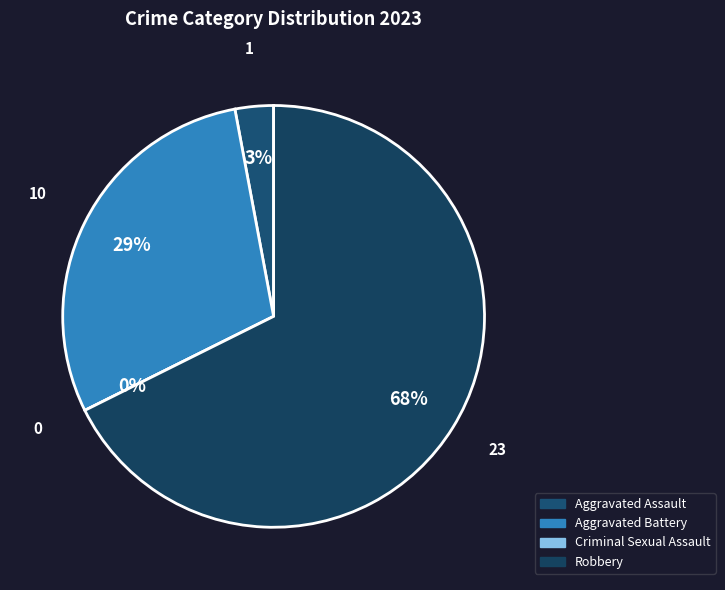

To the nearest percent, what is the difference between the largest and smallest slice percentages?

68%